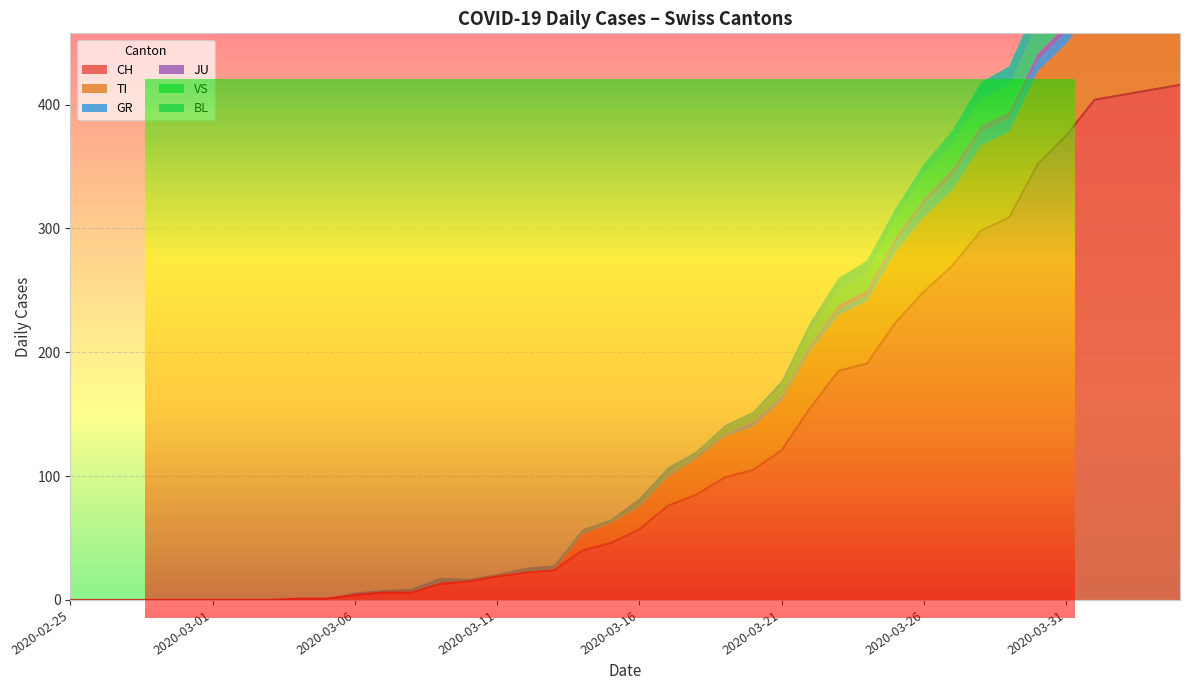

True or false: TI and CH intersect in this chart.

False